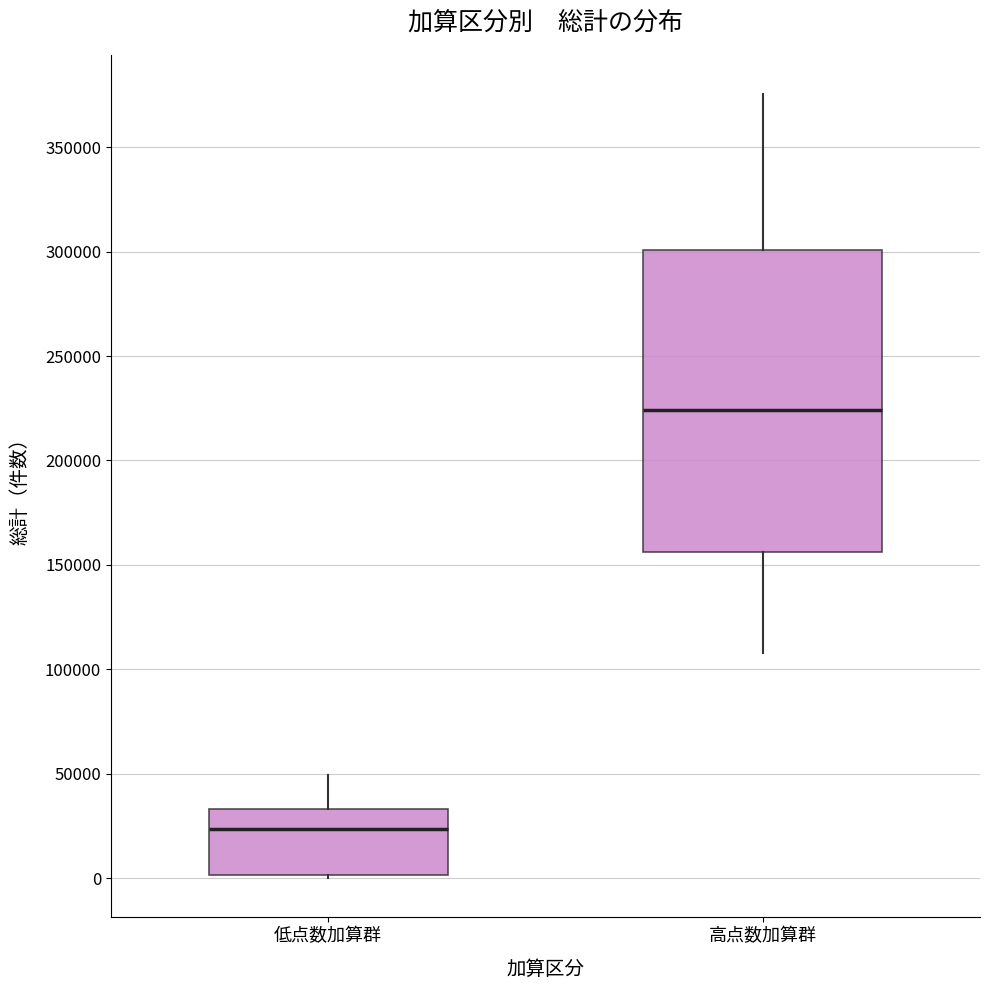

Reading left to right, read every box against the y-axis: the position of its median line, the range the box covers, and the ends of its whiskers. The values are not printed on the chart, so give them approximately, as read against the axis.

低点数加算群: median 25000, box 0 to 35000, whiskers 0 (just below the box's lower edge) to 50000
高点数加算群: median 225000, box 155000 to 300000, whiskers 110000 to 375000